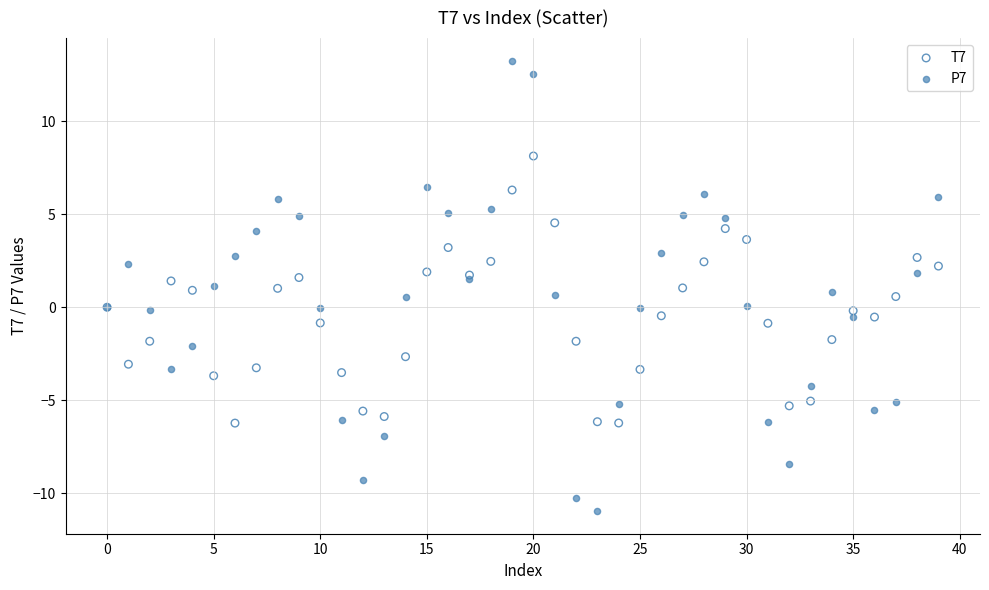

Which series has the largest Y range (max minus min)?

P7